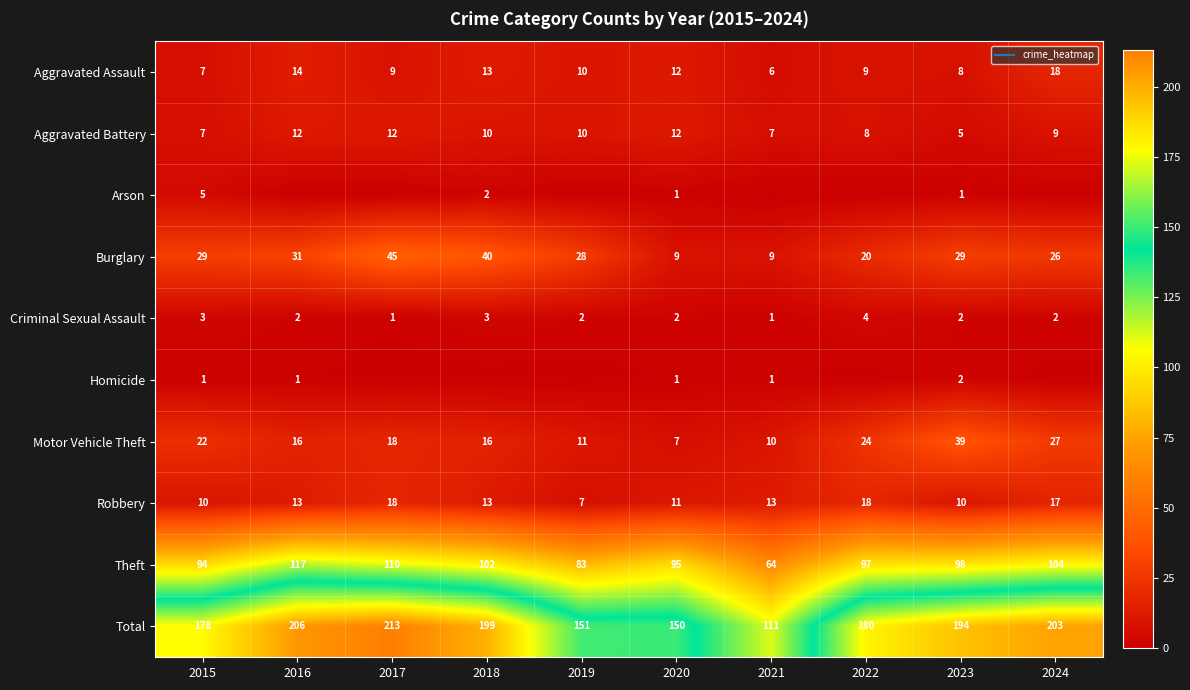

Between 2019 and 2024, which series saw the biggest shift?

Total